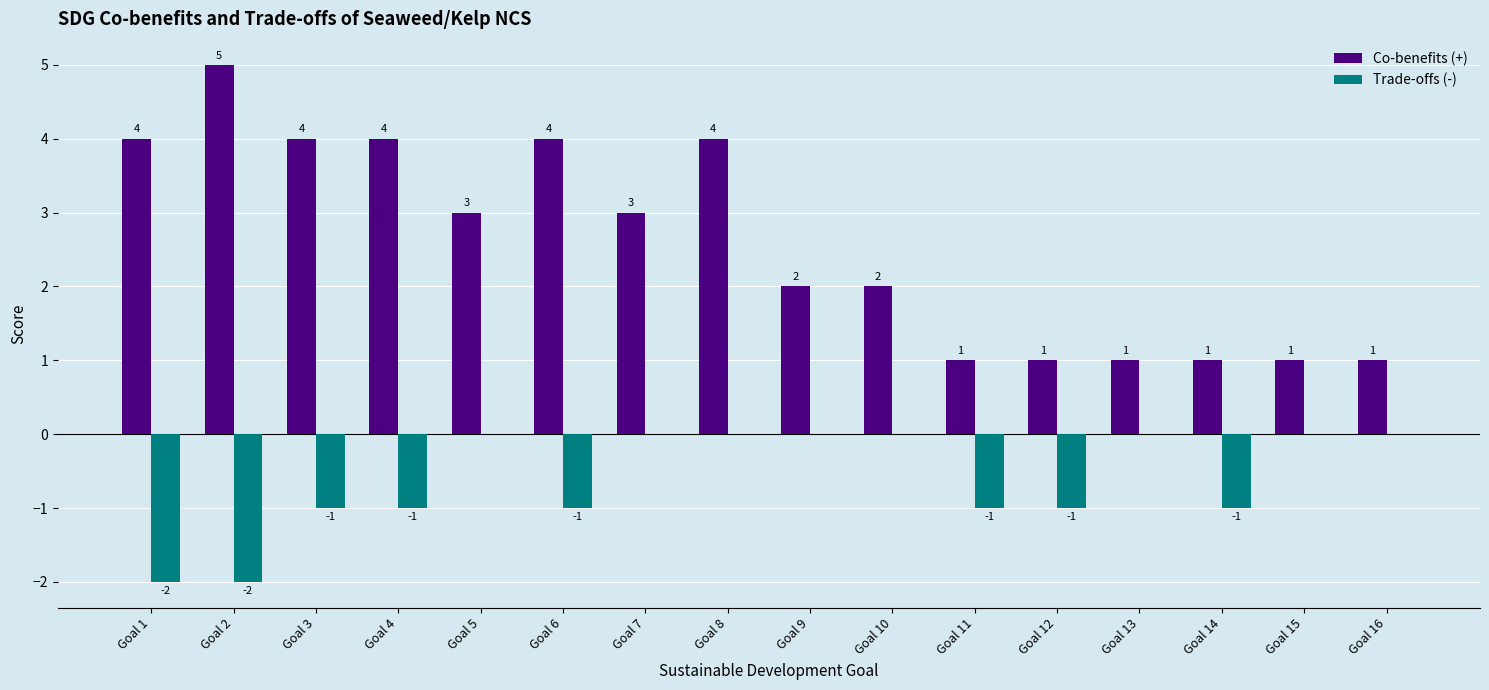

What is the sum of all Co-benefits (+) values?

41